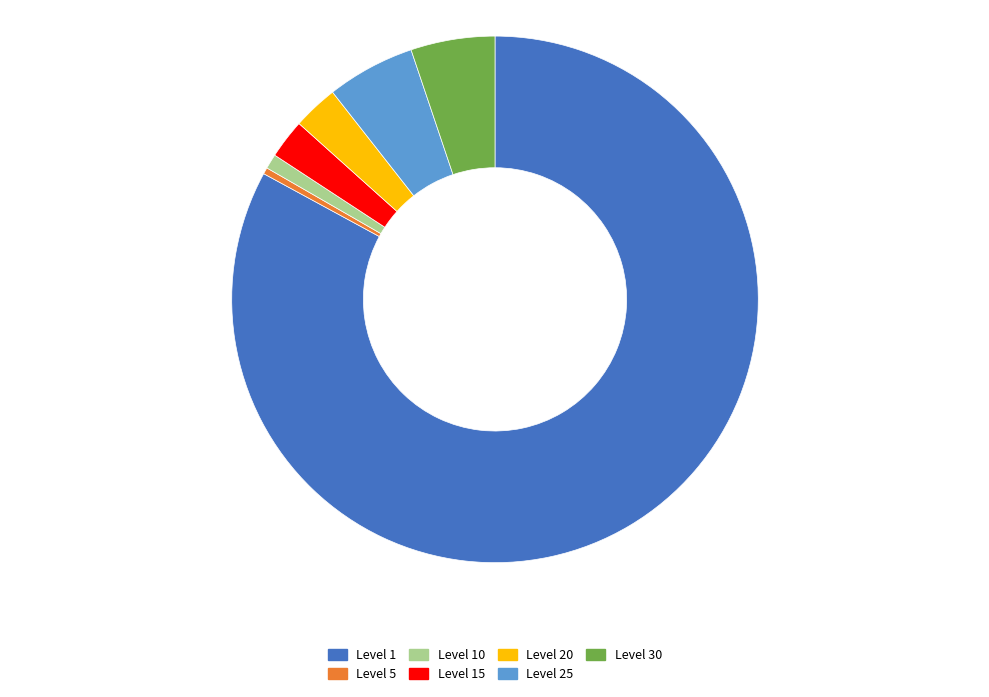

Does any single category account for the majority?

Yes